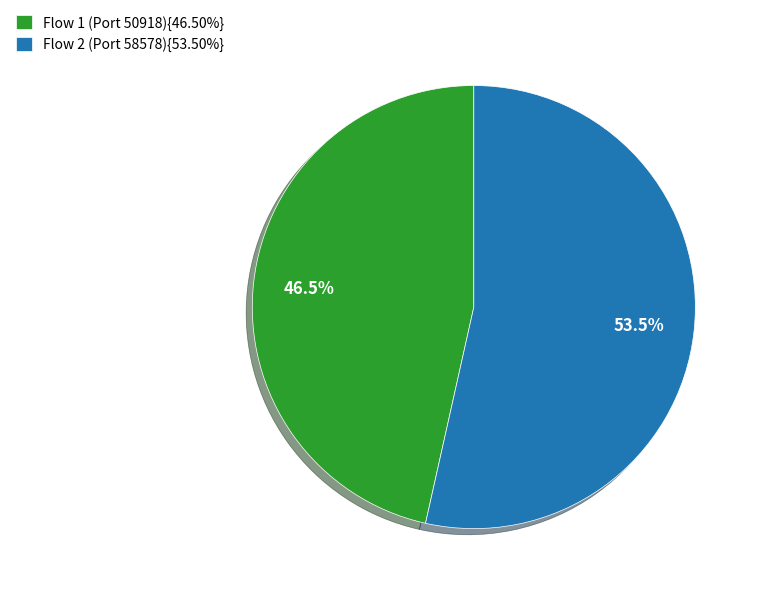

What is the ratio of the value at Flow 2 (Port 58578){53.50%} to the value at Flow 1 (Port 50918){46.50%}?

1.2